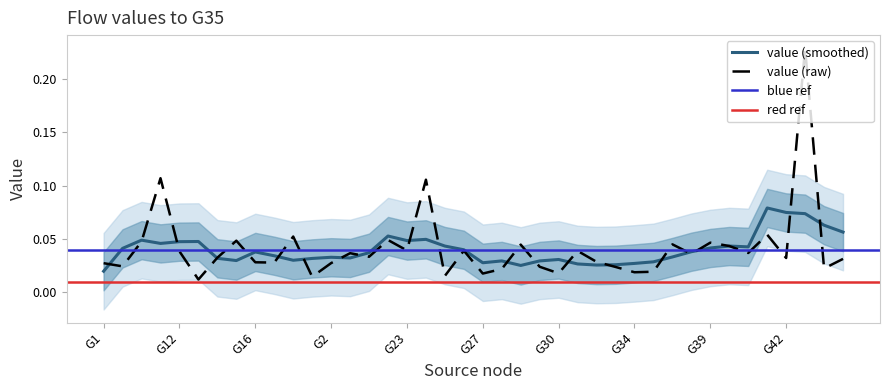

List the labels in order of value, smallest first.

G13, G19, G25, G27, G30, G34, G36, G28, G44, G33, G3, G10, G1, G2, G17, G16, G32, G45, G42, G14, G21, G38, G20, G40, G12, G31, G26, G23, G4, G29, G37, G39, G100, G15, G22, G18, G41, G24, G11, G43